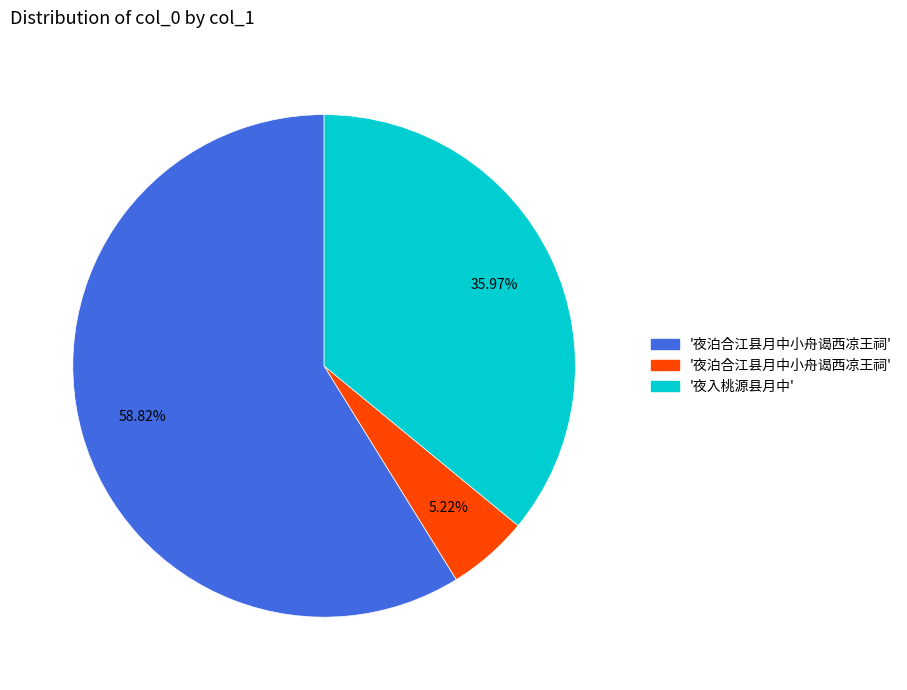

Is there any slice that represents more than half of the pie?

Yes